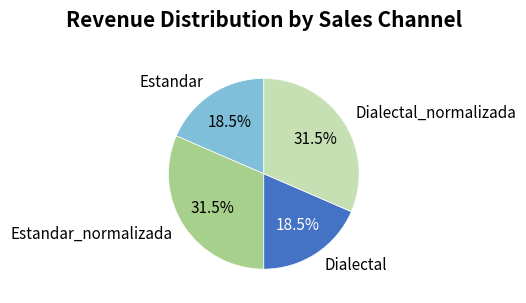

Is Estandar the majority of the pie?

No